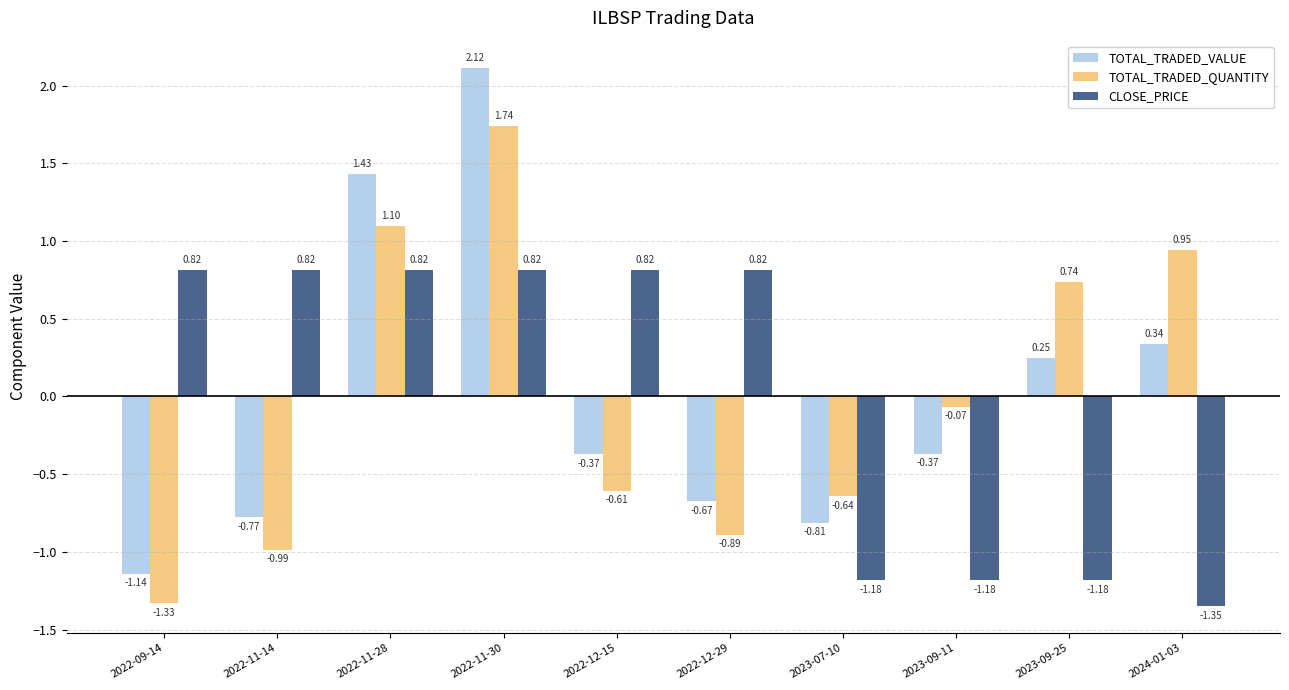

What is the spread (max minus min) of values at 2023-09-11?

1.1